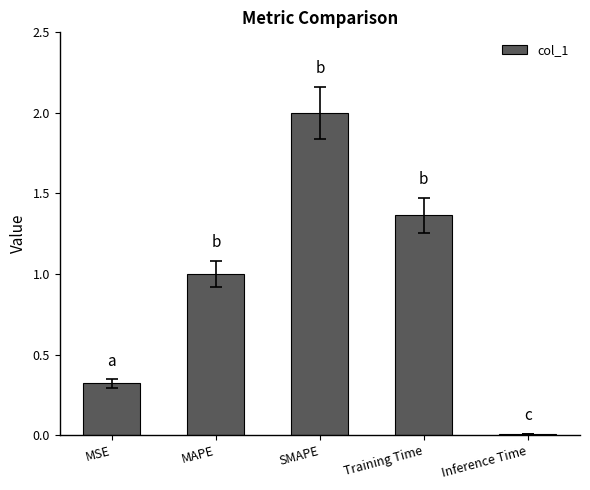

What is the label of the 4th bar from the right?

MAPE